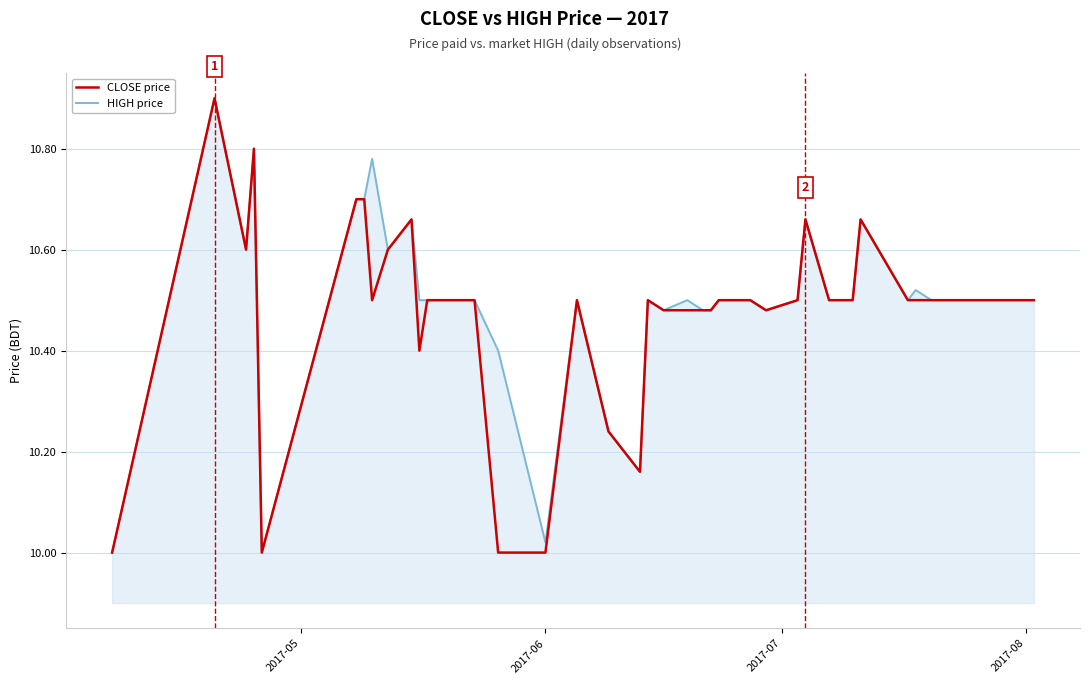

What is the highest value of the CLOSE price series?

10.9